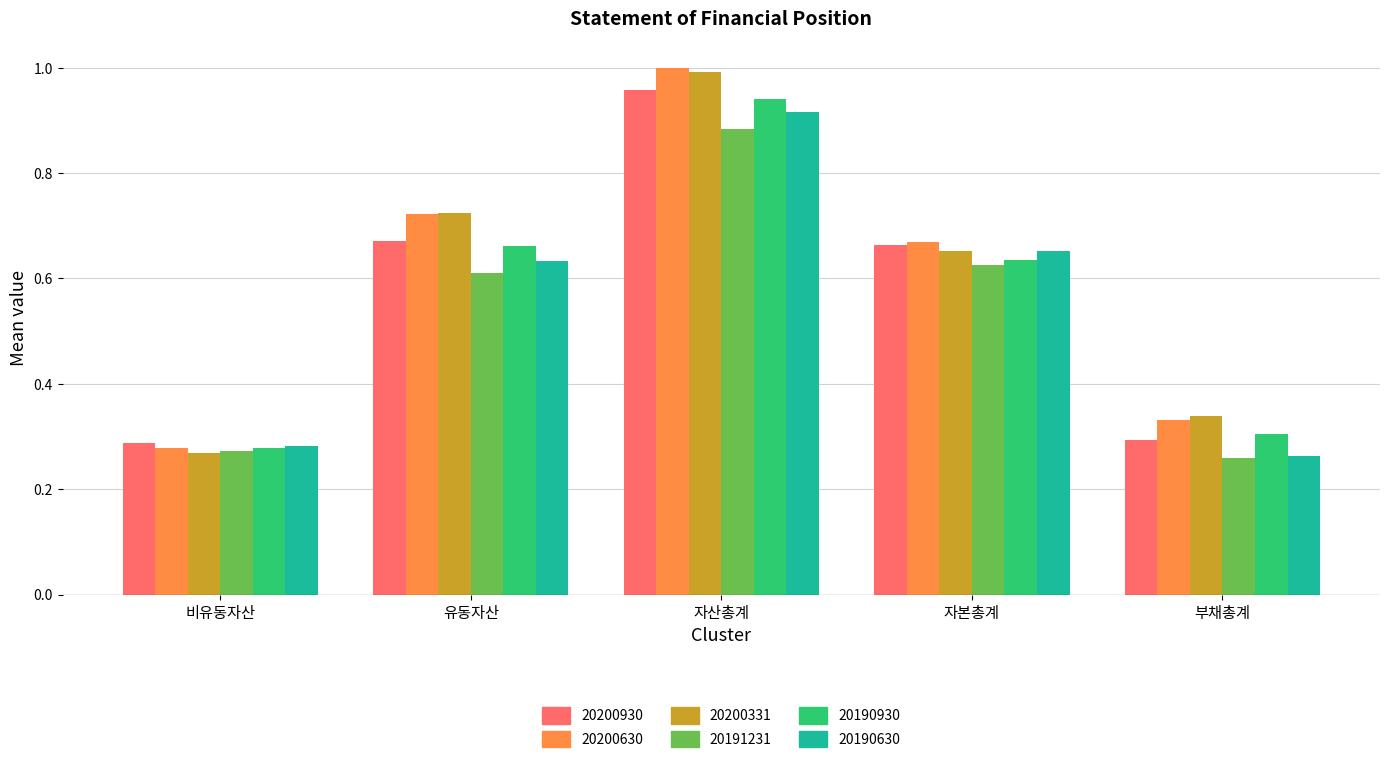

What is the difference between the second highest and second lowest values in the 20191231 series?

0.4